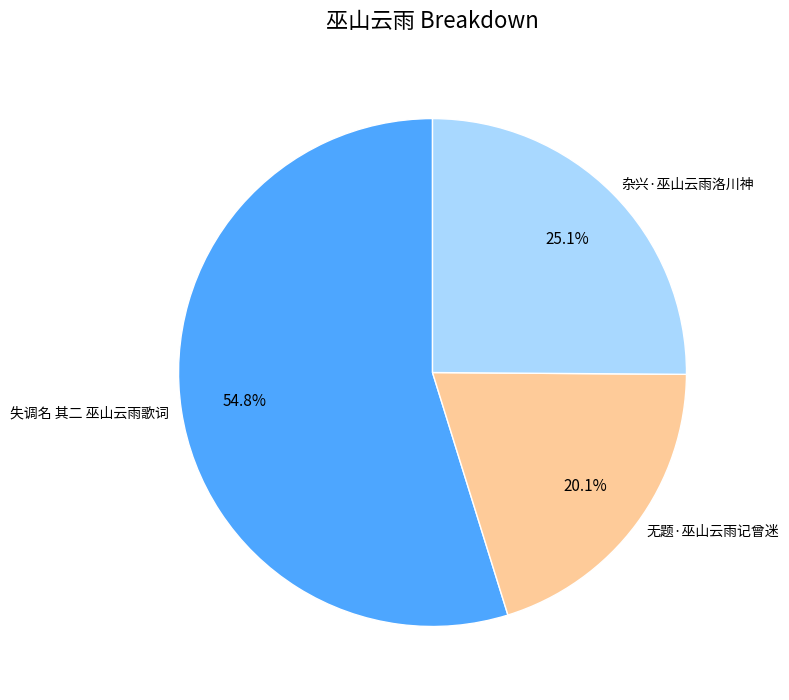

To the nearest percent, what is the difference between the 无题·巫山云雨记曾迷 and 失调名 其二 巫山云雨歌词 slice percentages?

35%